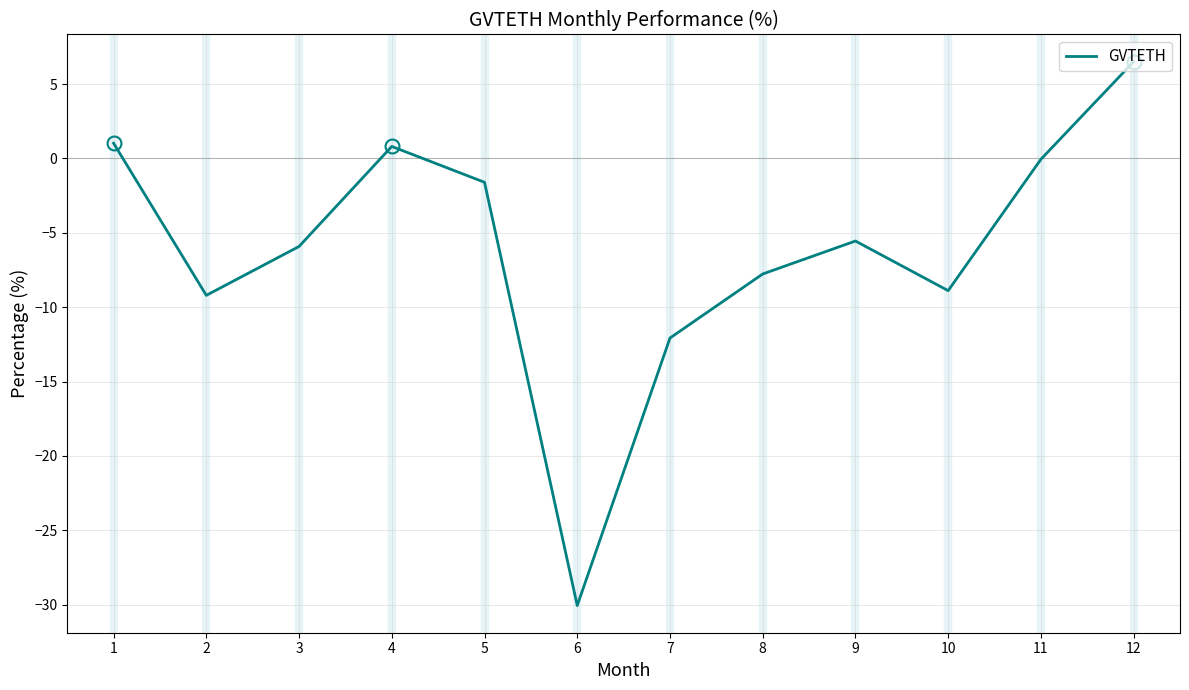

What is the minimum value shown in the chart?

-30.1